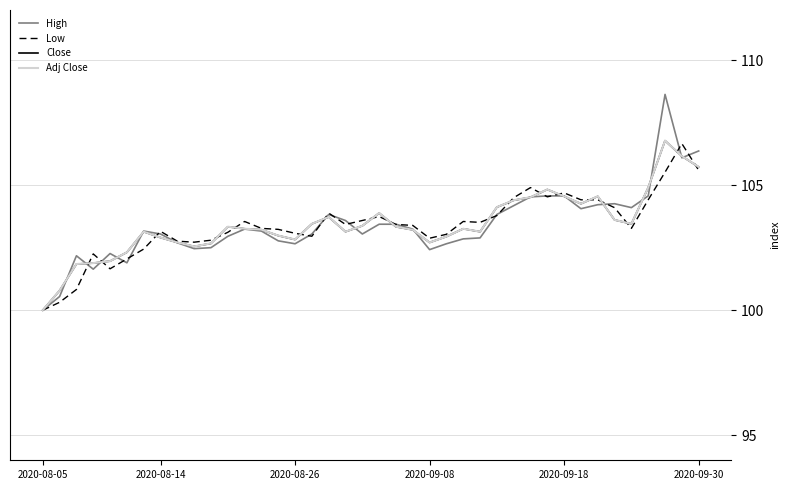

What is the maximum value for High?

108.6